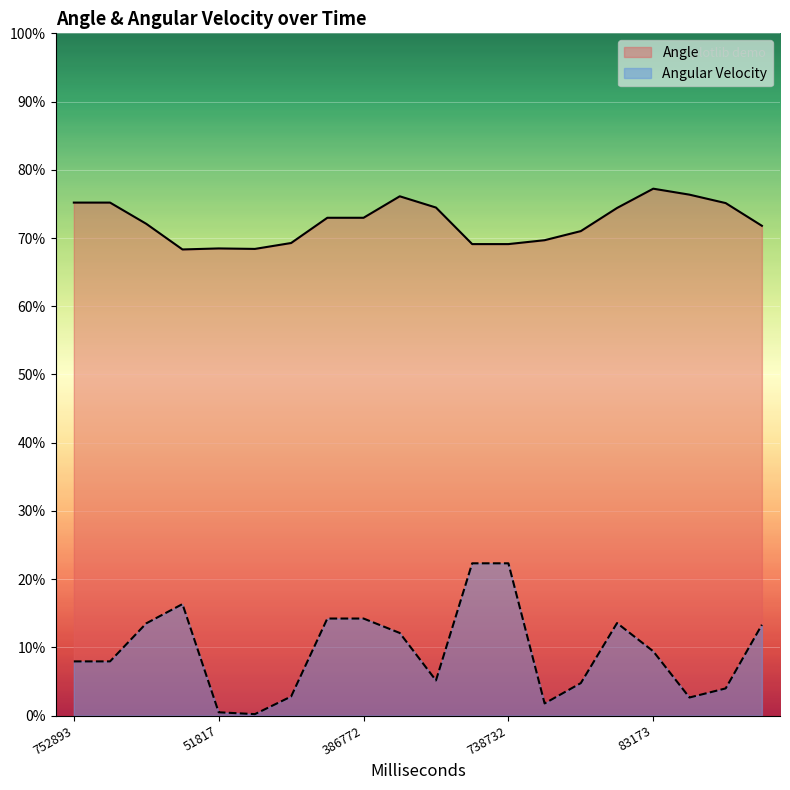

Rank the series by their average value, from highest to lowest.

Angle, Angular Velocity